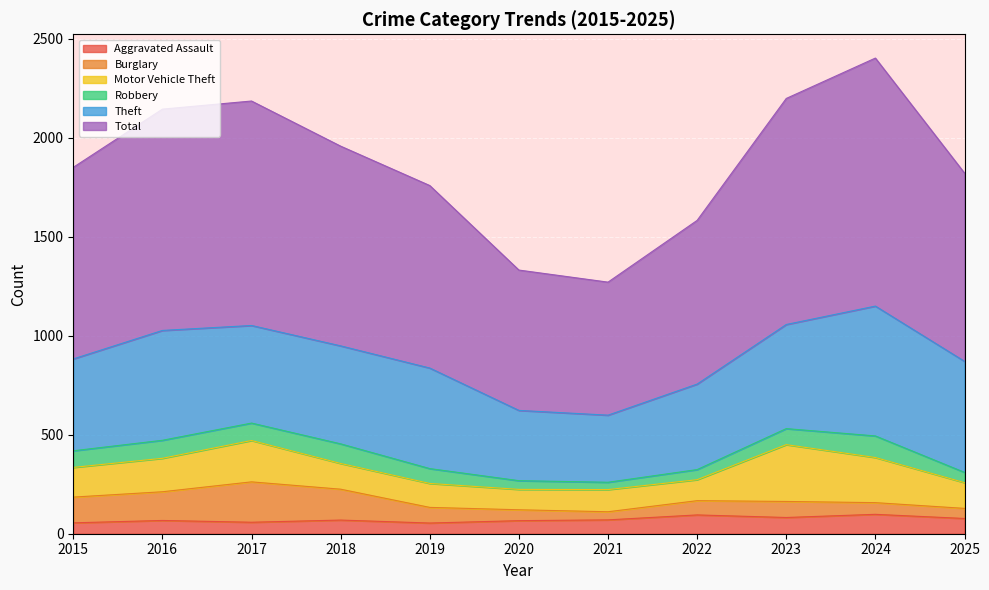

Reading left to right, transcribe all the data shown in this chart.

Aggravated Assault: 55	67	58	69	54	66	70	95	82	98	77
Burglary: 130	145	204	156	79	55	41	72	81	59	51
Motor Vehicle Theft: 150	169	209	130	121	103	112	106	287	228	130
Robbery: 84	91	88	99	75	44	37	51	81	109	52
Theft: 464	555	493	495	508	355	339	432	526	656	561
Total: 968	1118	1134	1009	922	709	672	827	1142	1253	951